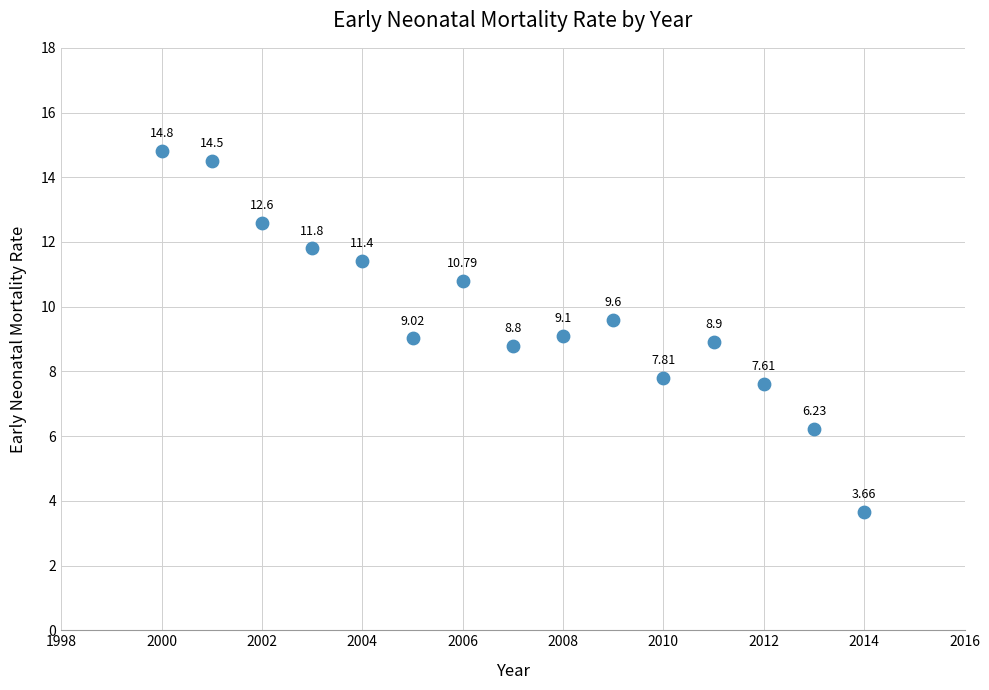

What is the range of X values (max minus min)?

14.0